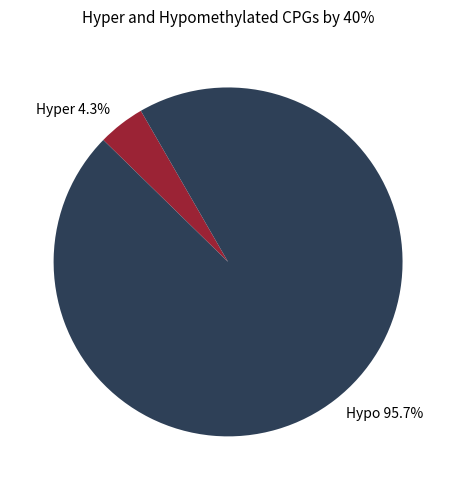

To the nearest percent, what is the average slice percentage?

50%